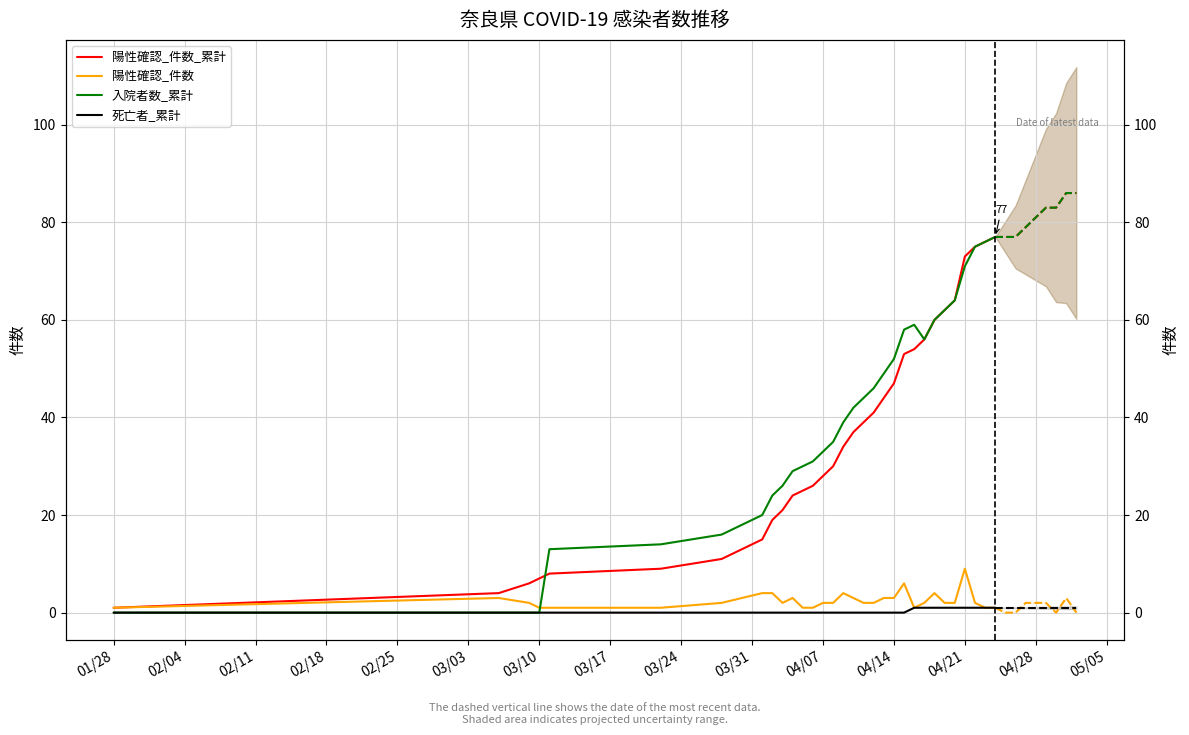

True or false: 入院者数_累計 and 陽性確認_件数_累計 cross at least once.

True